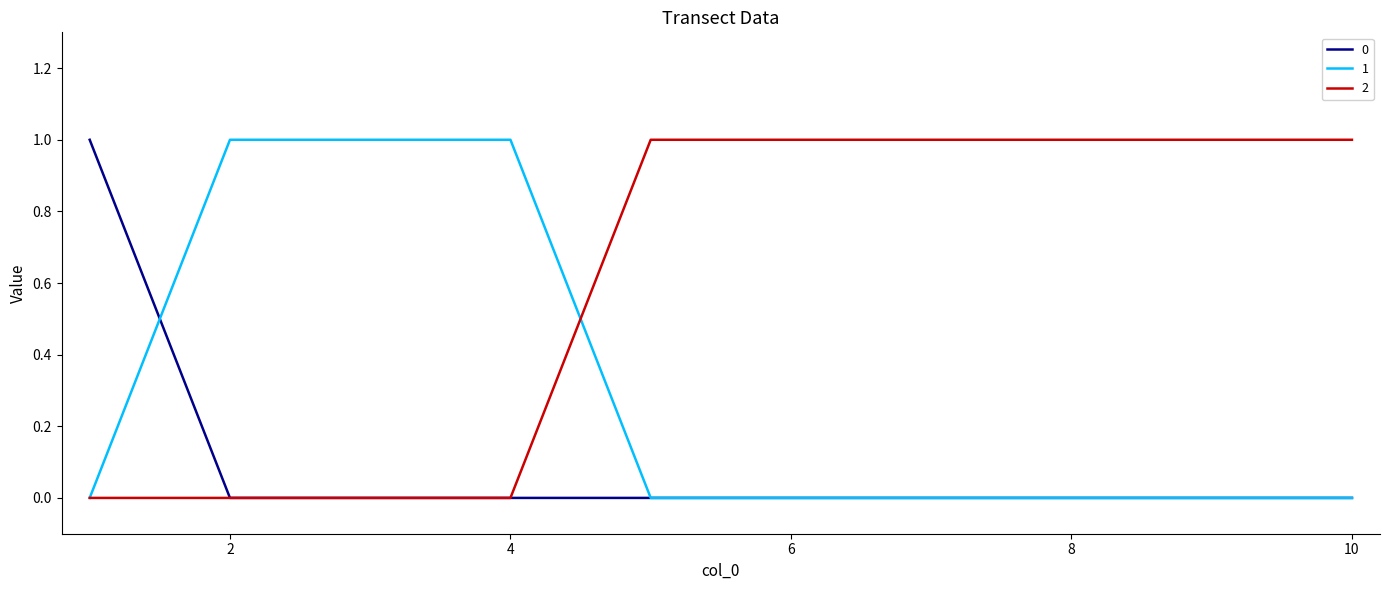

Rank the series by their average value, from lowest to highest.

0, 1, 2